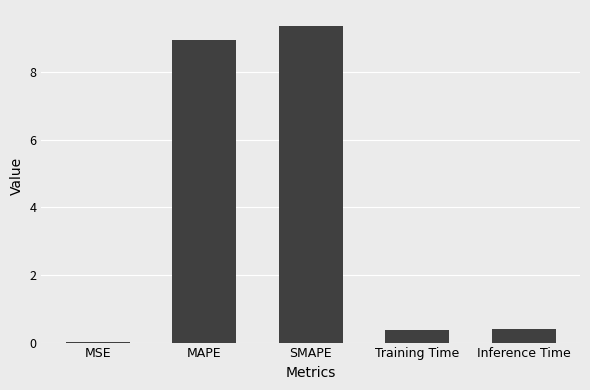

At which category does the chart reach its peak across all series?

SMAPE